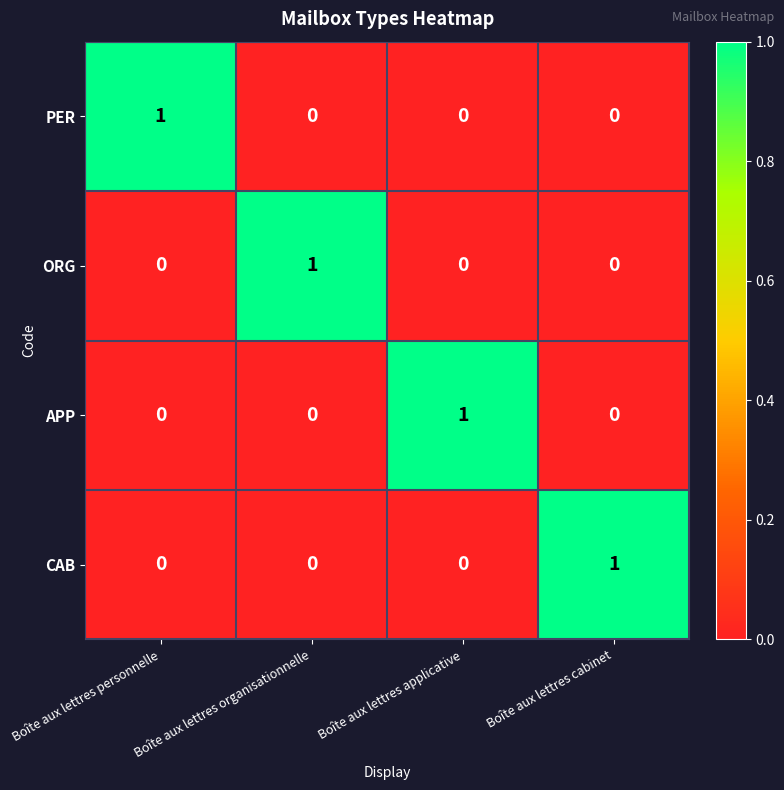

Count the PER values in the range 0 to 1.

4